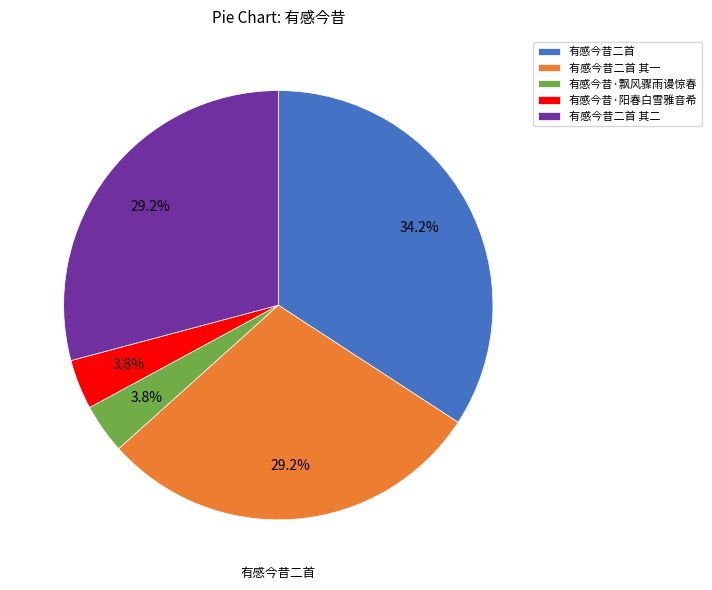

Between 有感今昔二首 其一 and 有感今昔·飘风骤雨谩惊春, which is larger?

有感今昔二首 其一